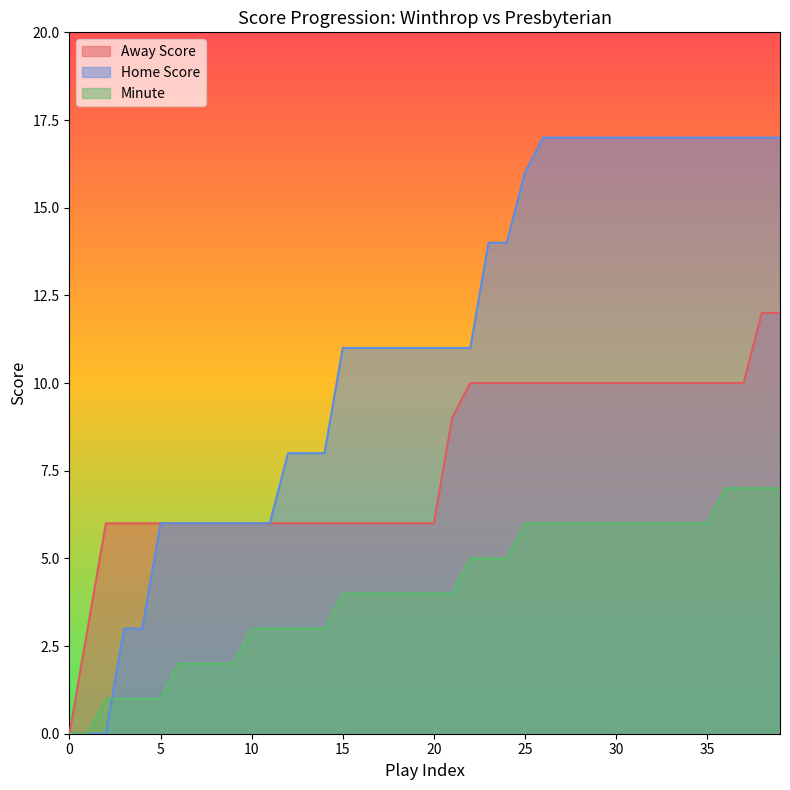

Which category has the highest value across all series?

26